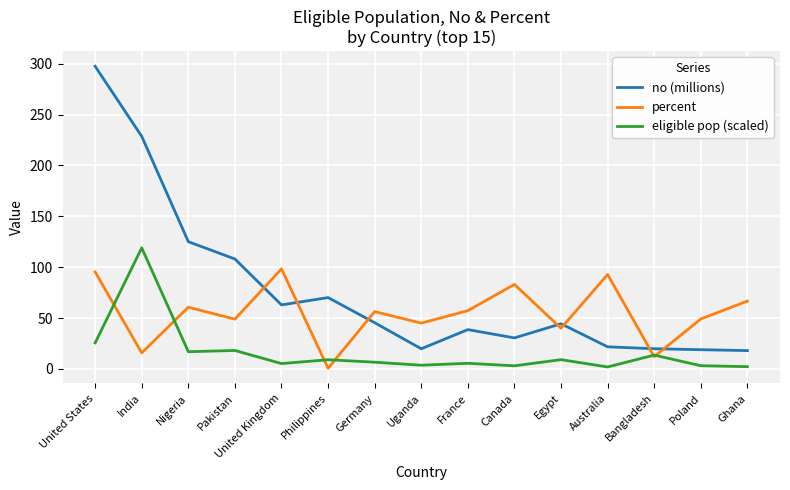

Which series changed the most between Bangladesh and Ghana?

percent